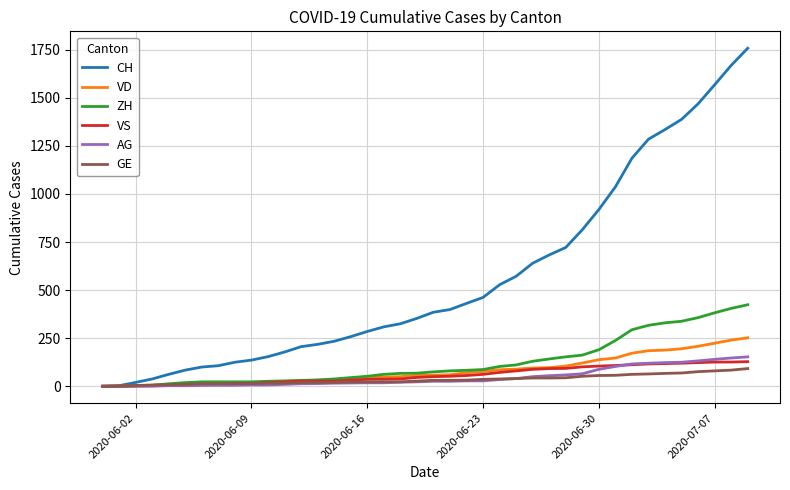

Count the number of data series in this chart.

6